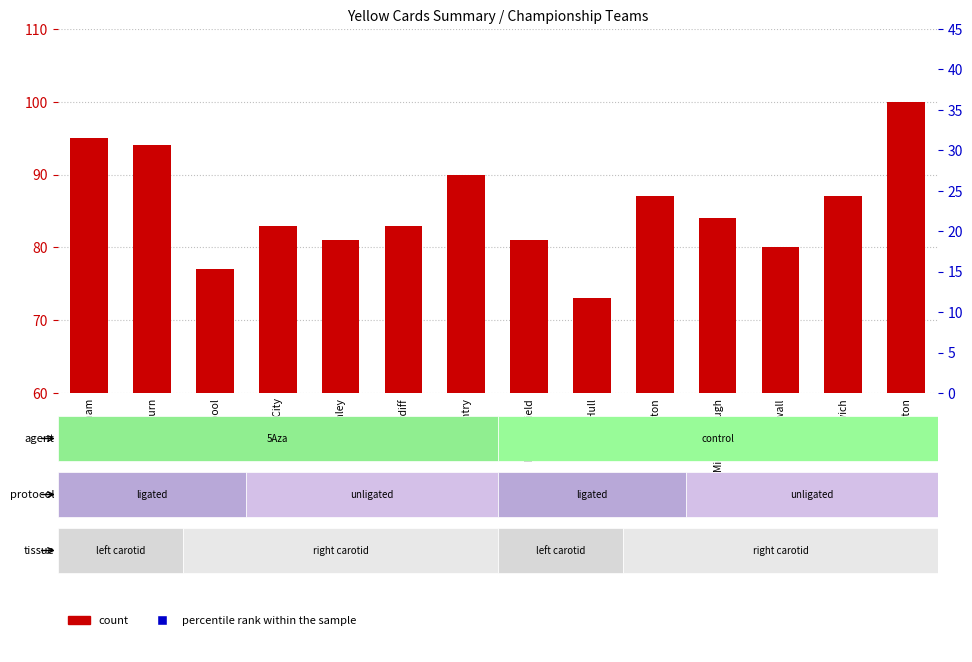

Which series changed the most between Birmingham and Preston?

percentile rank within the sample